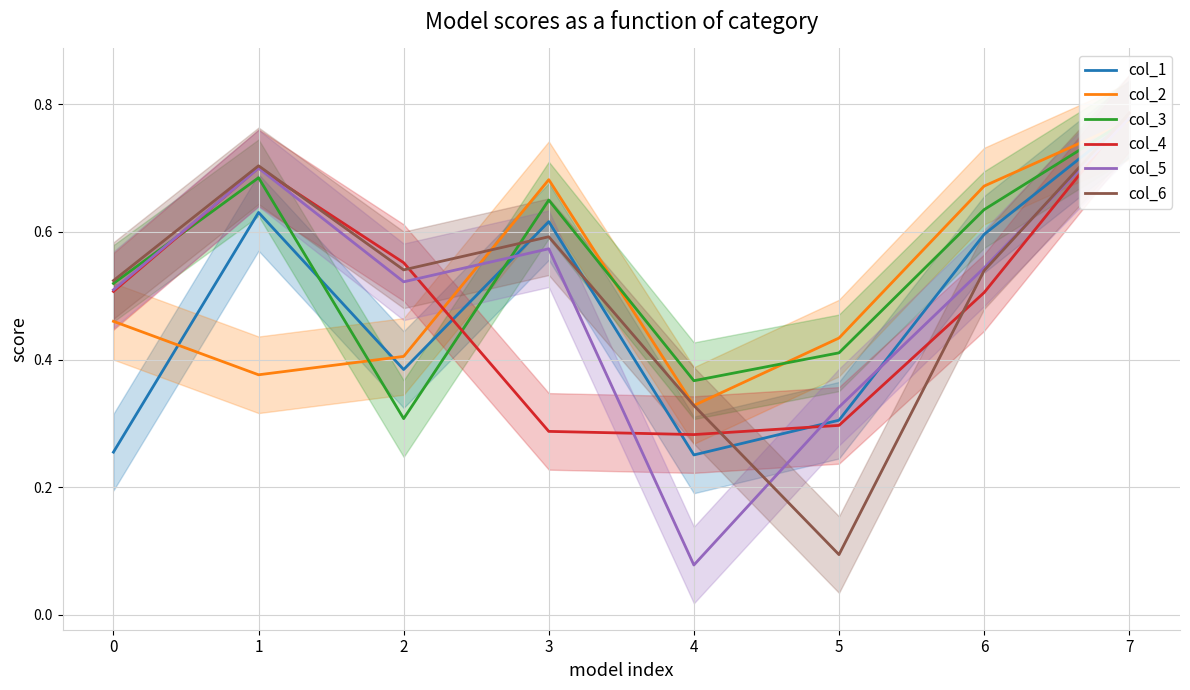

What is the difference between the maximum and minimum values in the col_2 series?

0.4